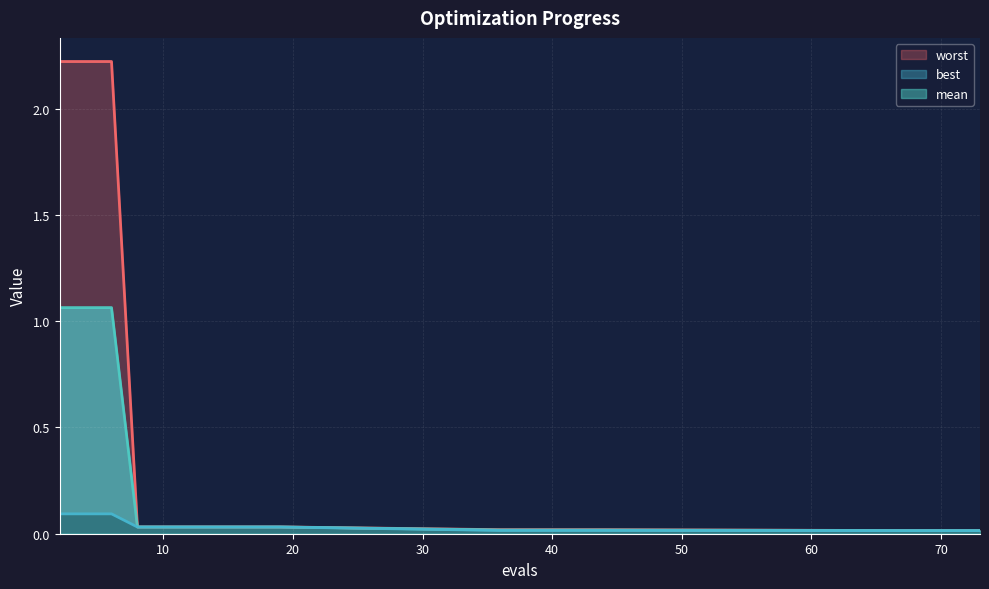

True or false: worst has a value of 0.0 at 10.

True